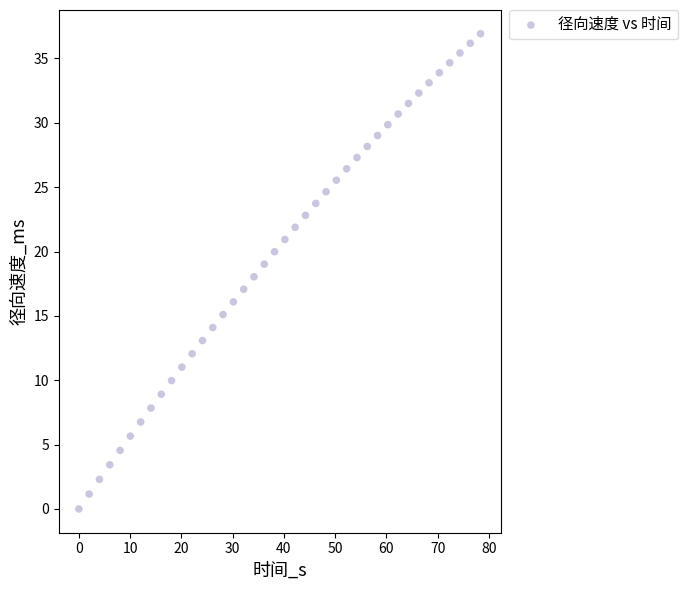

What is the range of Y values (max minus min)?

36.9